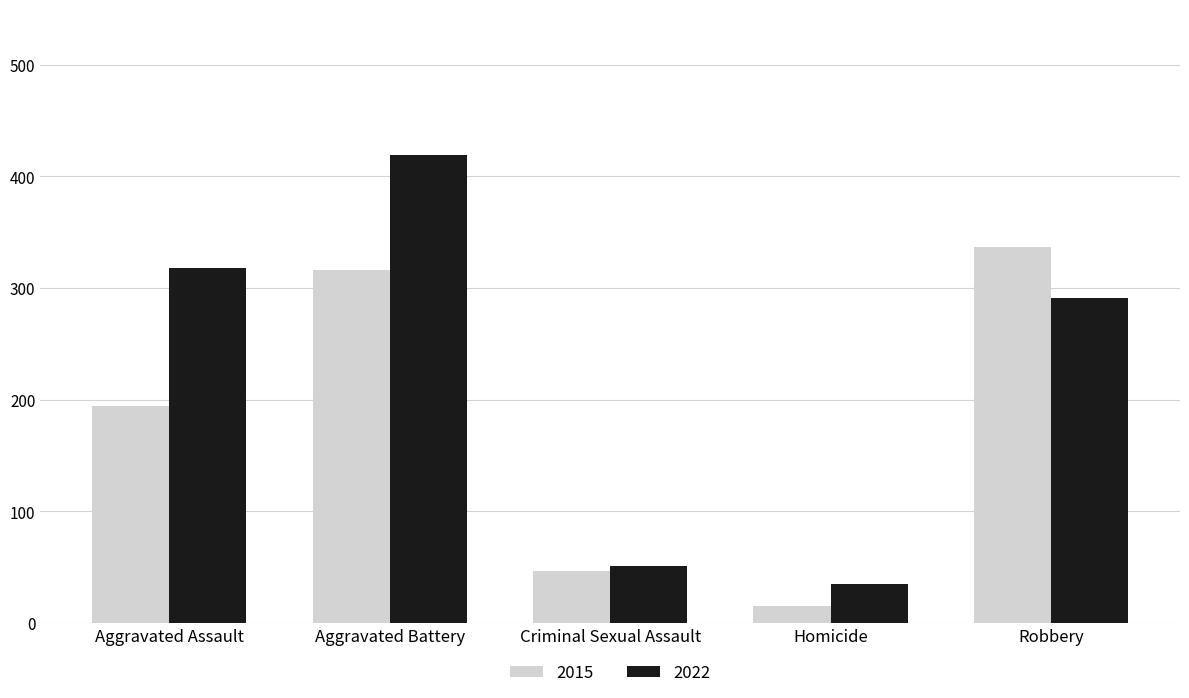

Reading right to left, what are all the values shown in this chart?

2015: 337	15	46	316	194
2022: 291	35	51	419	318